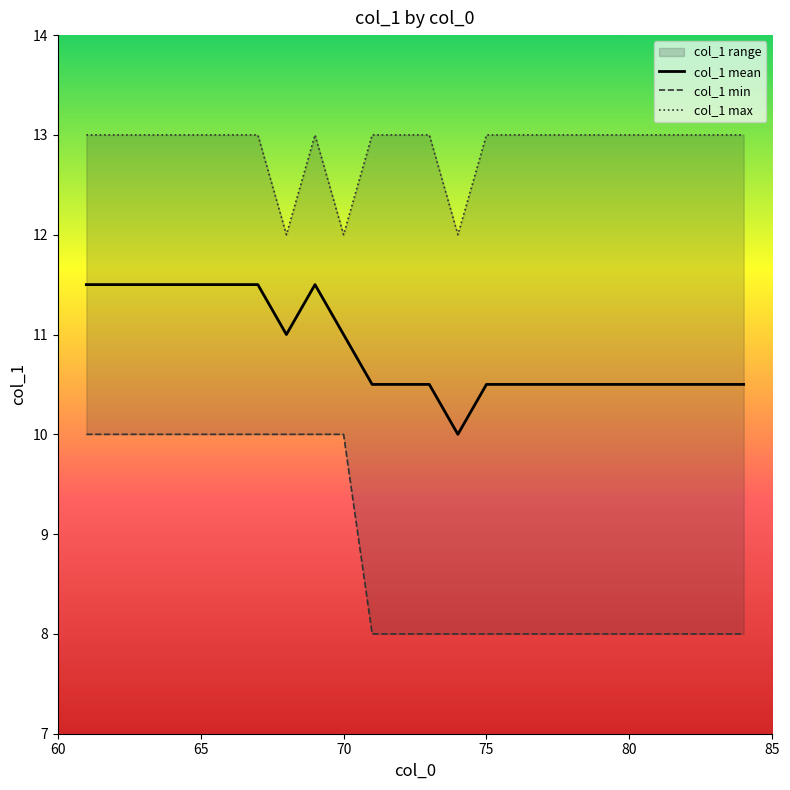

Which series has the widest spread of values?

col_1 min